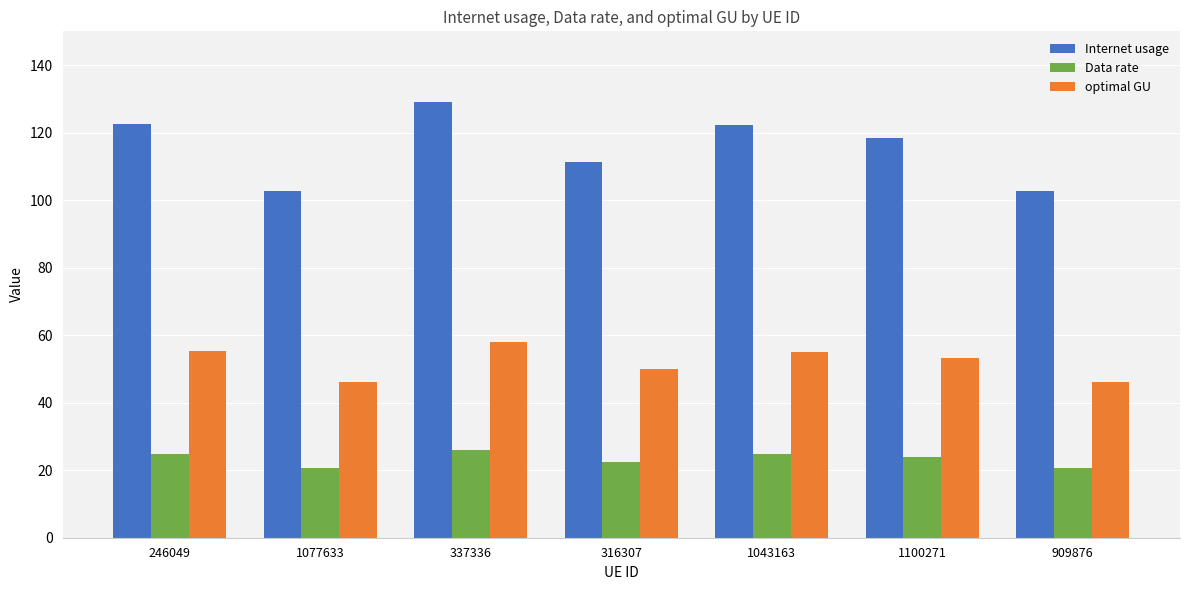

Read the Internet usage value at 316307.

111.2